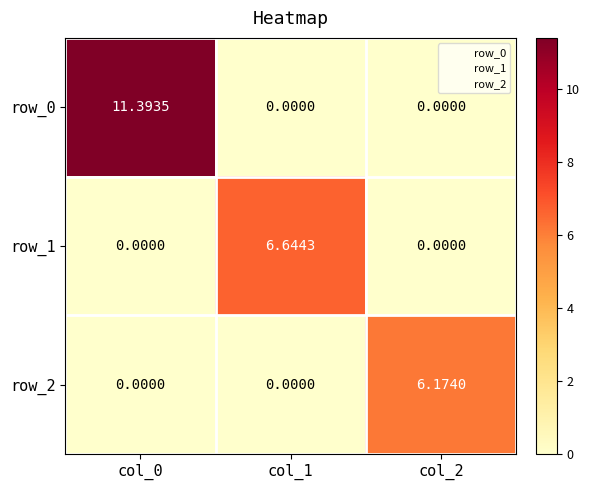

True or false: row_1 has a value of 0.0 at col_0.

True